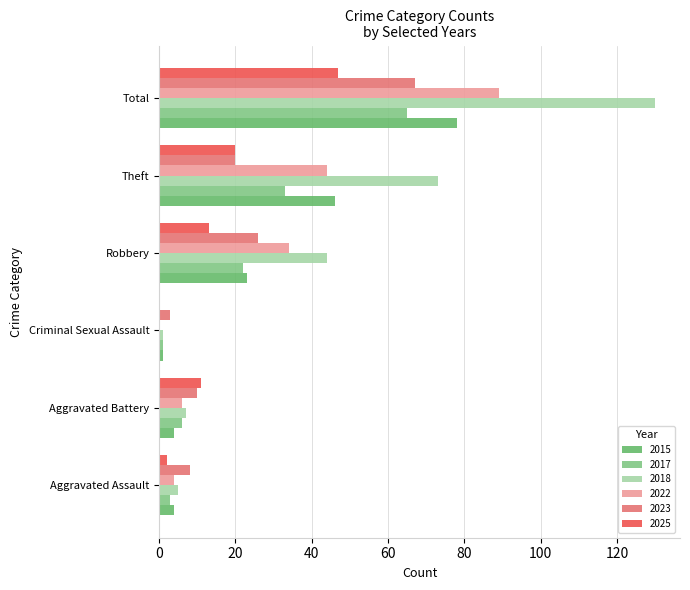

Reading left to right, list all the values displayed in this chart.

2015: 4	4	1	23	46	78
2017: 3	6	1	22	33	65
2018: 5	7	1	44	73	130
2022: 4	6	0	34	44	89
2023: 8	10	3	26	20	67
2025: 2	11	0	13	20	47